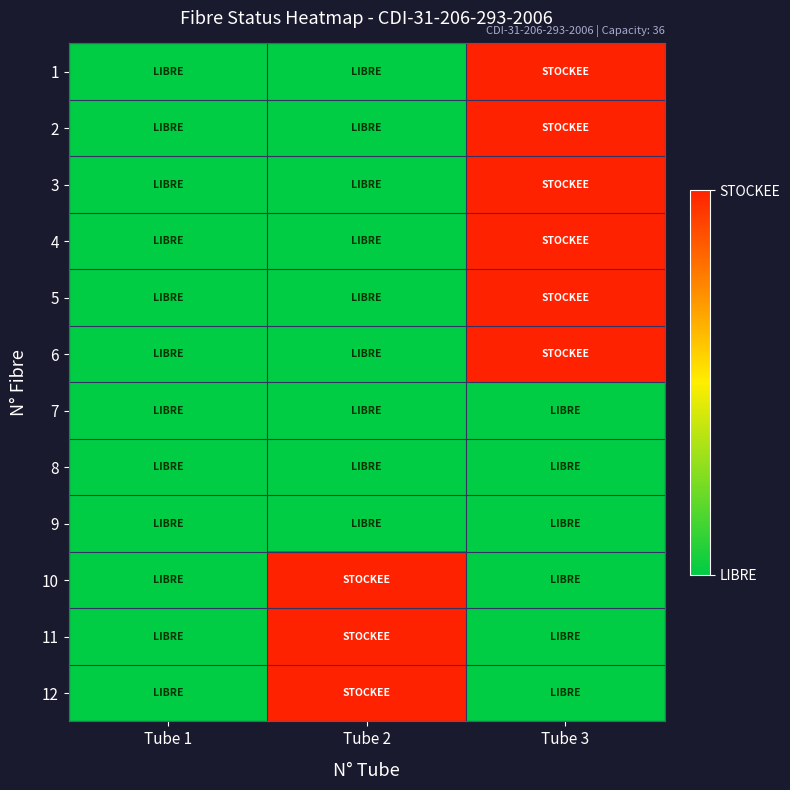

Rank the series by their maximum value, from highest to lowest.

1, 2, 3, 4, 5, 6, 10, 11, 12, 7, 8, 9